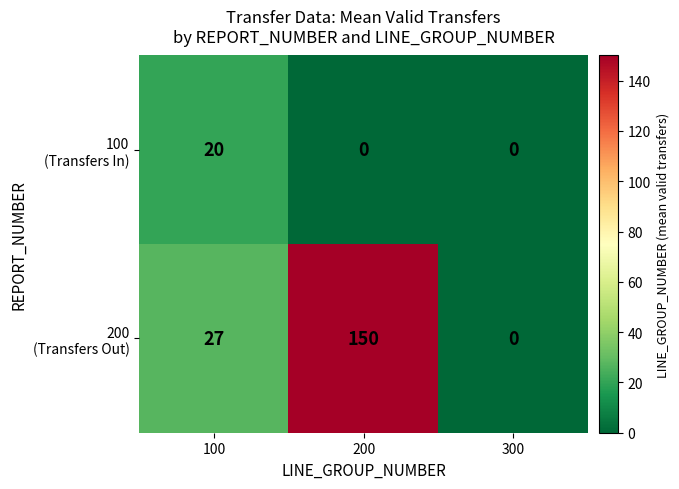

What is the total value across all series at 100?

47